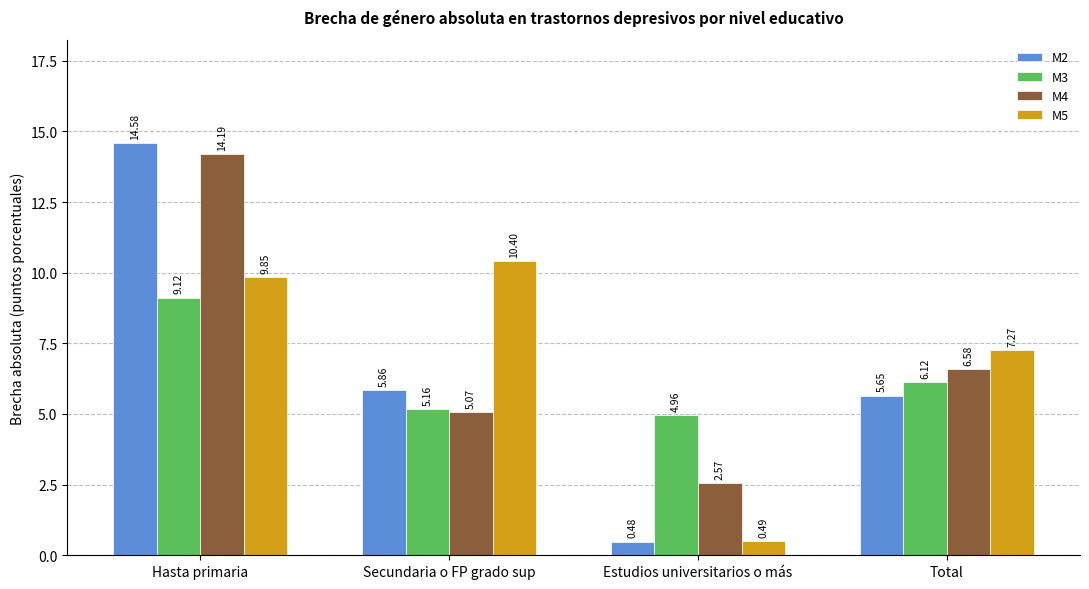

Where does the M4 series first go above 6?

Hasta primaria